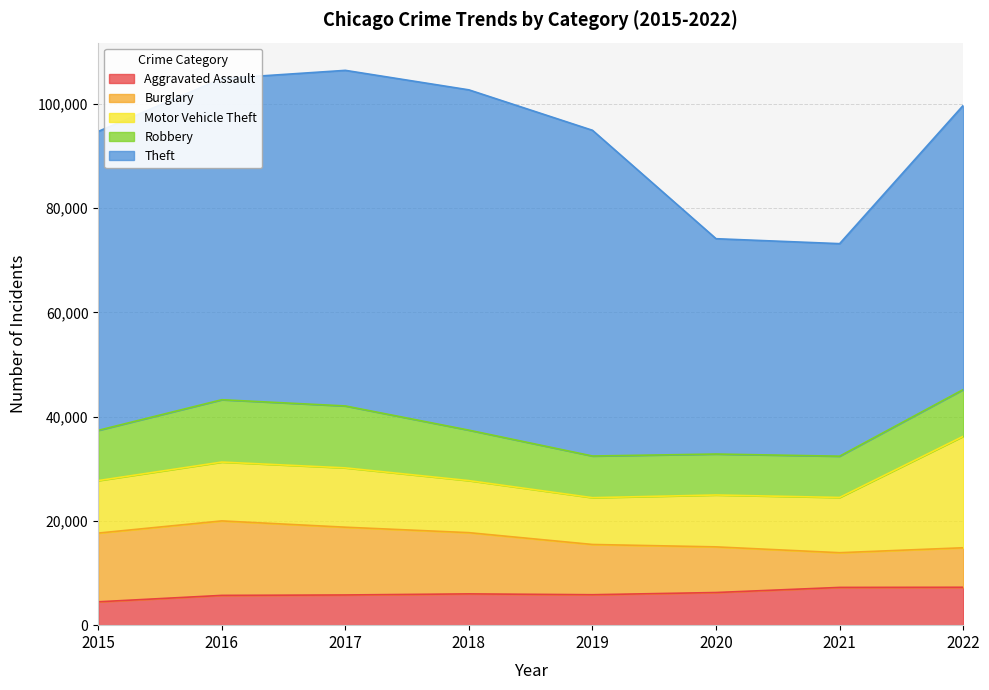

How many categories are shown in the chart?

8